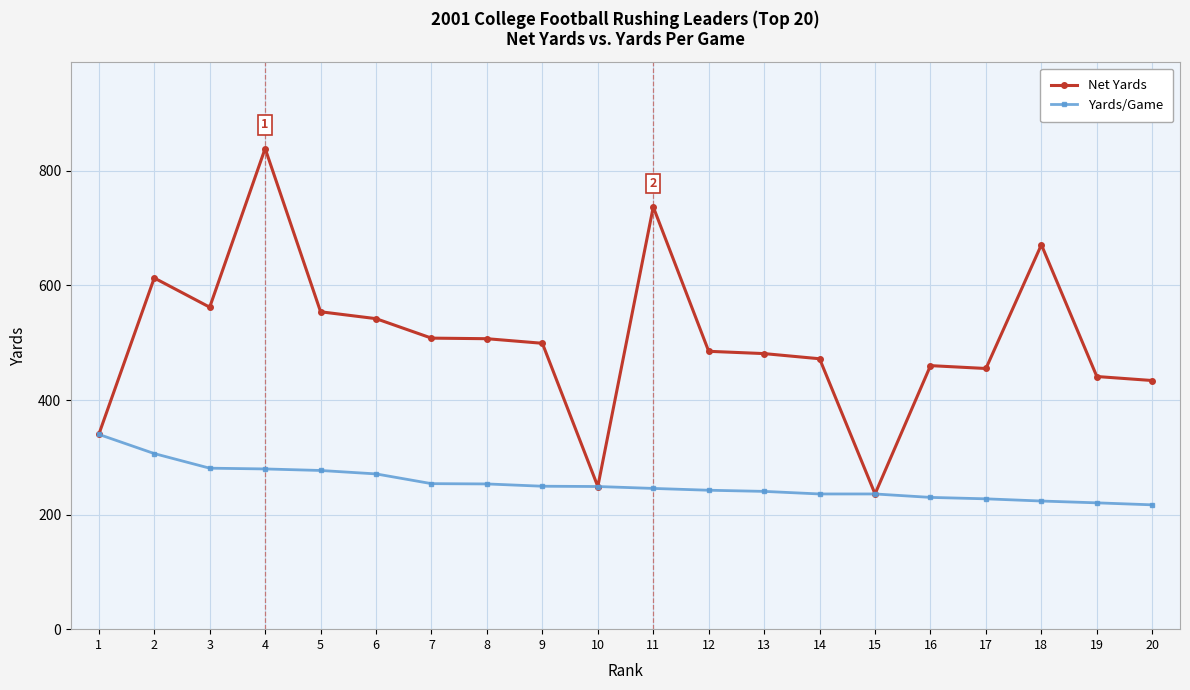

At which category does Net Yards reach its first local peak?

2